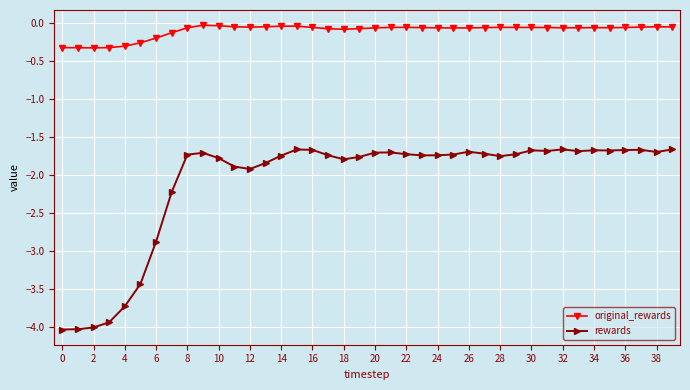

What is the sum of all original_rewards values?

-4.0